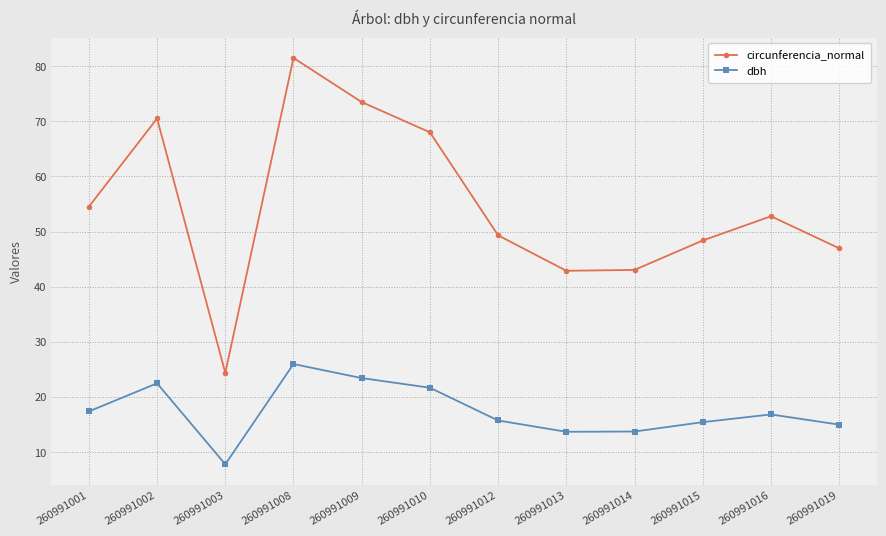

At which category is the sum across all series the highest?

260991008